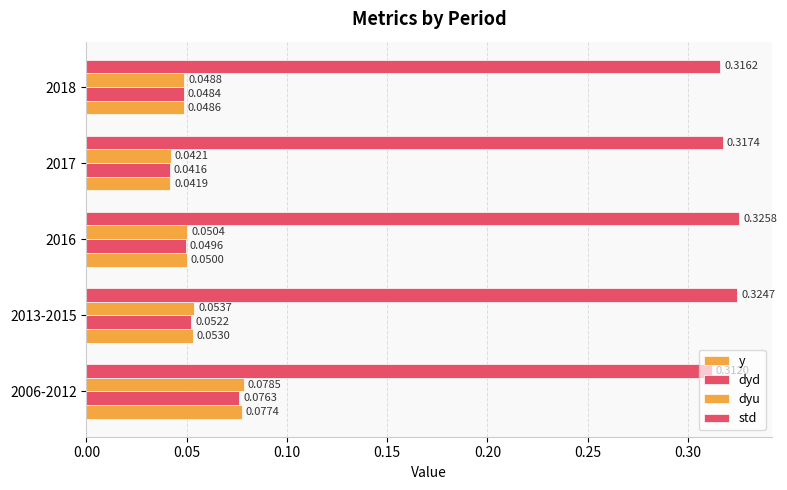

Are the bars horizontal?

Yes